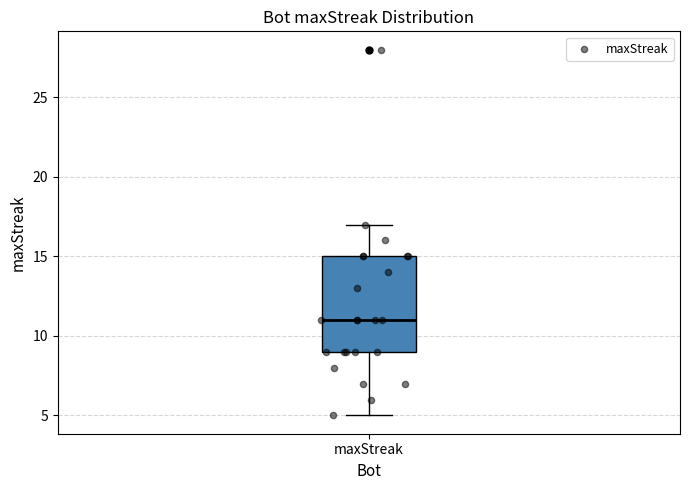

Where does the median line of the box for maxStreak sit on the y-axis? The values are not printed on the chart, so give them approximately, as read against the axis.

11